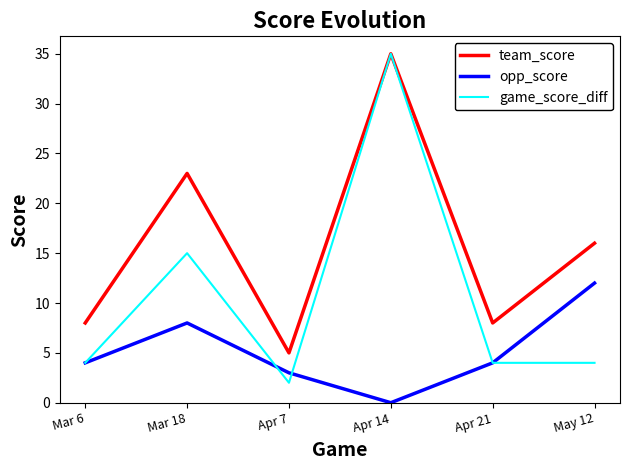

Which series changed the most between Mar 6 and Apr 7?

team_score